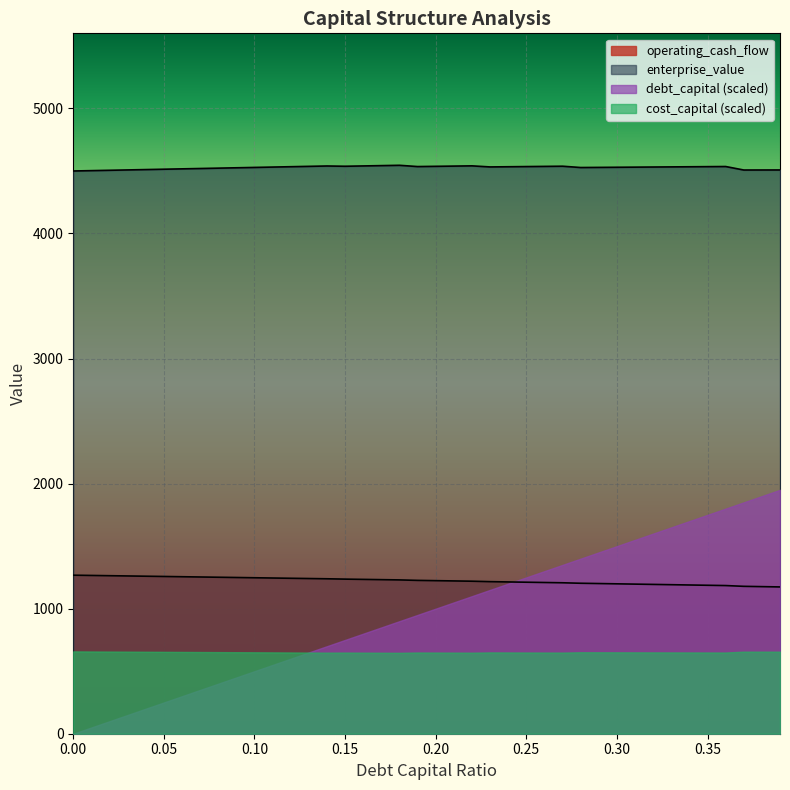

Rank the series by their maximum value, from highest to lowest.

enterprise_value, debt_capital (scaled), operating_cash_flow, cost_capital (scaled)